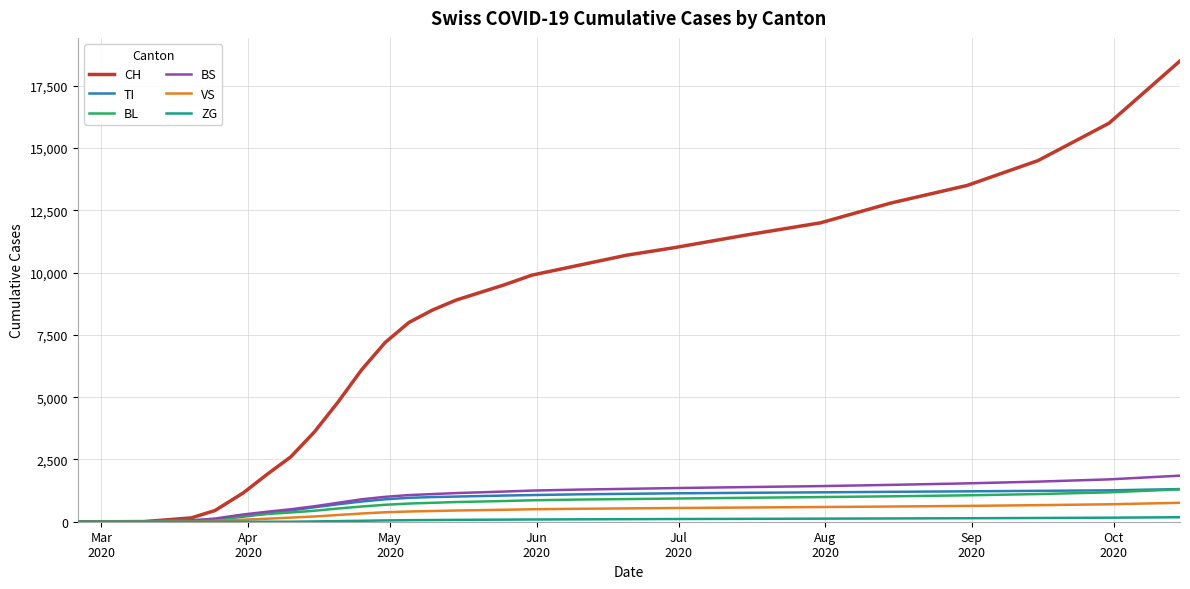

Which series has the largest range (max minus min)?

CH